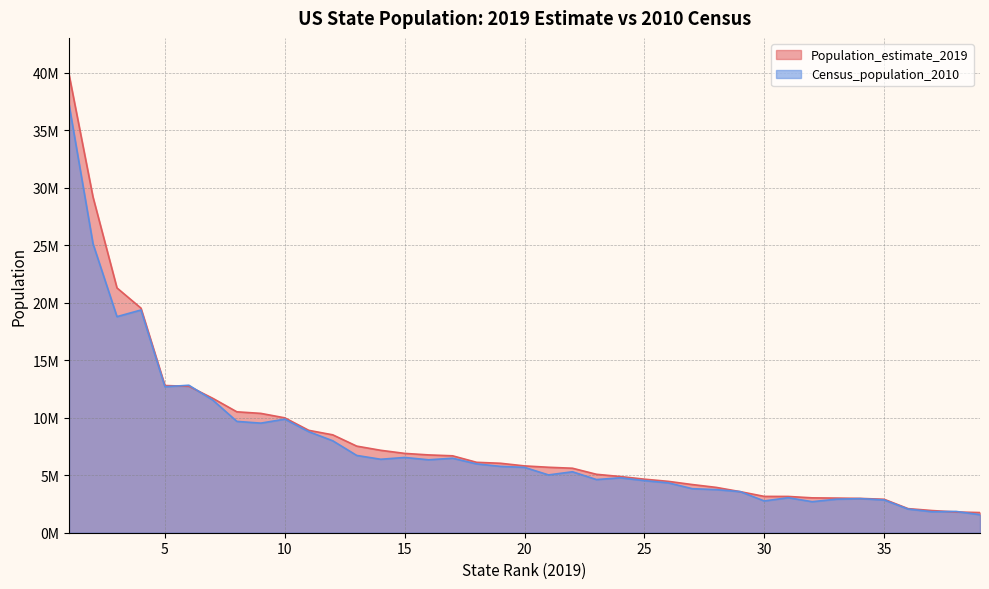

The value of Population_estimate_2019 at 3 is 21299325. True or false?

True